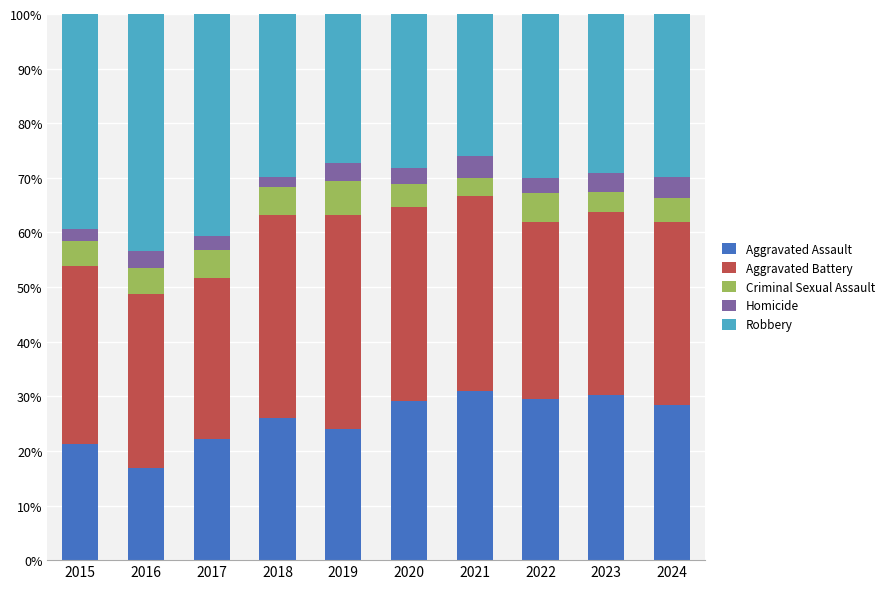

What is the total value across all series at 2020?

100.0